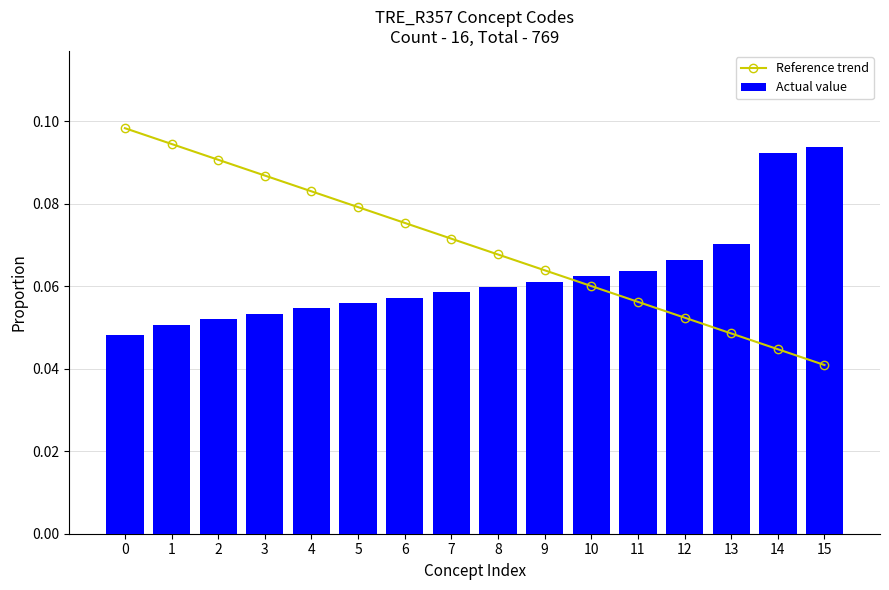

List the labels in order of Actual value value, largest first.

15, 14, 13, 12, 11, 10, 9, 8, 7, 6, 5, 4, 3, 2, 1, 0